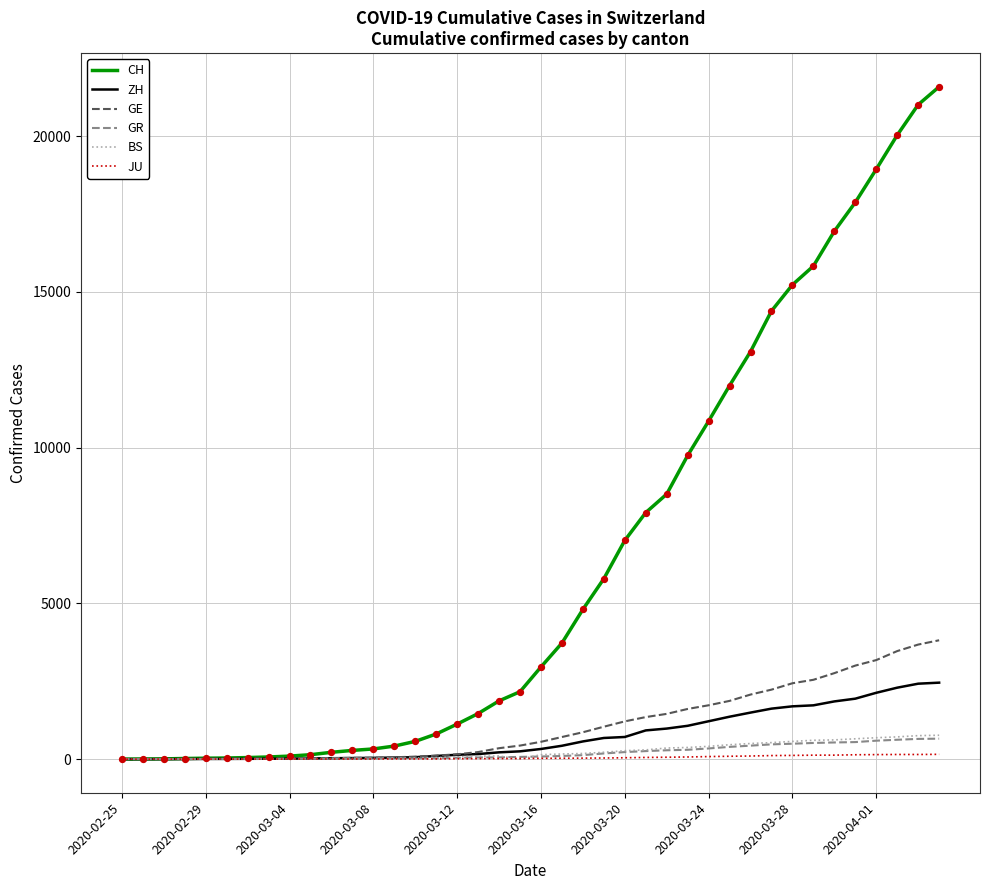

Which series has the largest total across all categories?

CH